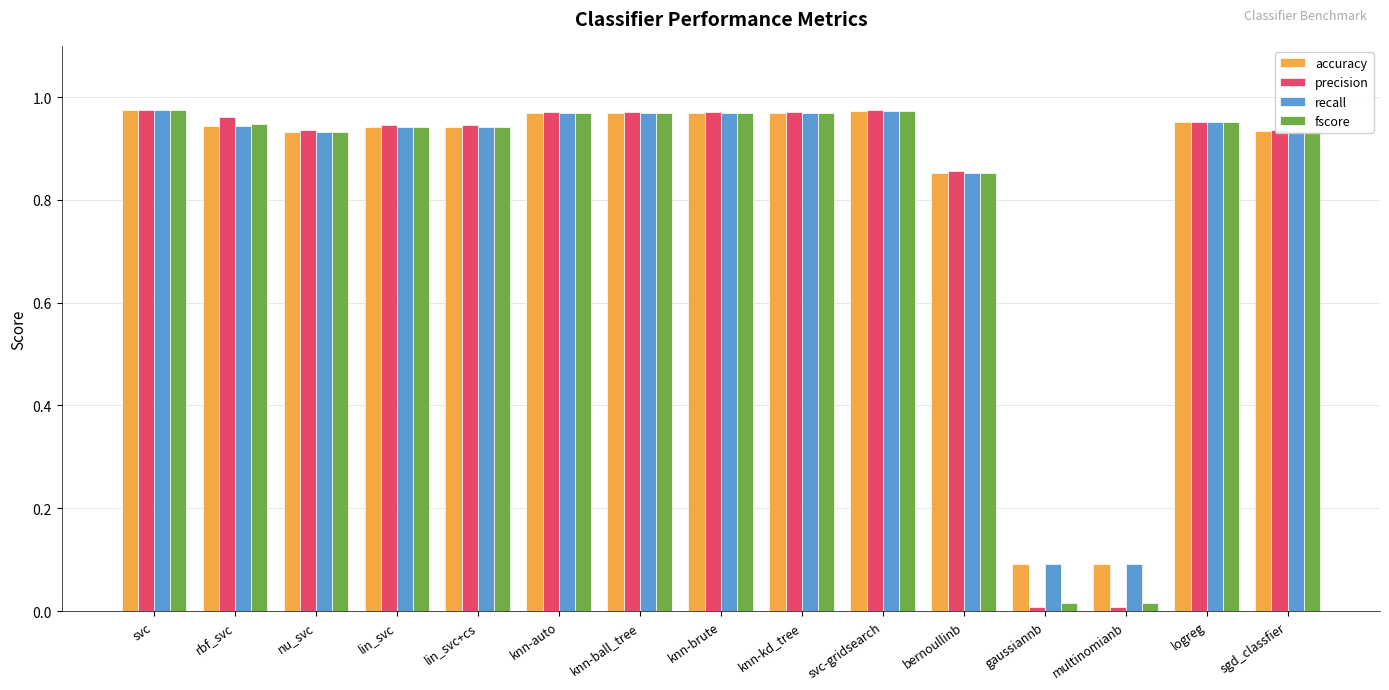

Is it true that recall equals 1.3 at nu_svc?

False